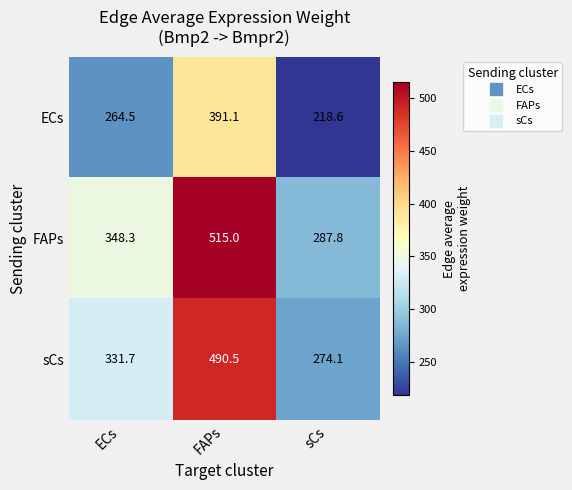

What is the sum of all ECs values?

874.2